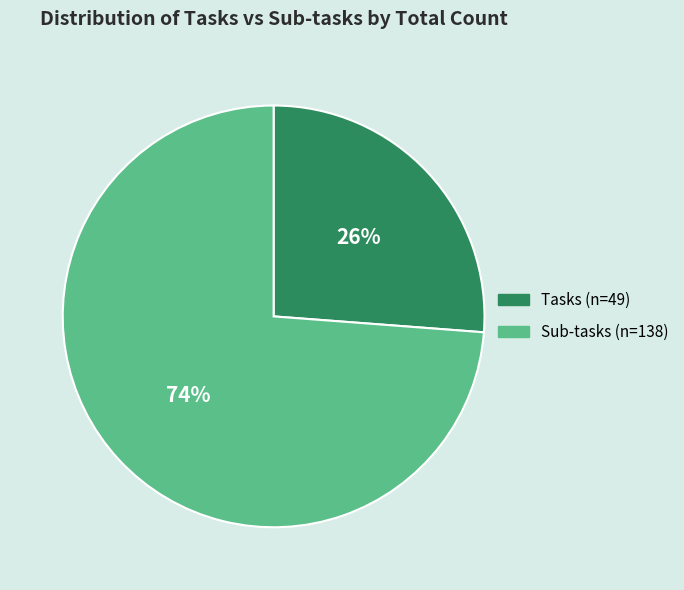

How many slices are in this pie chart?

2